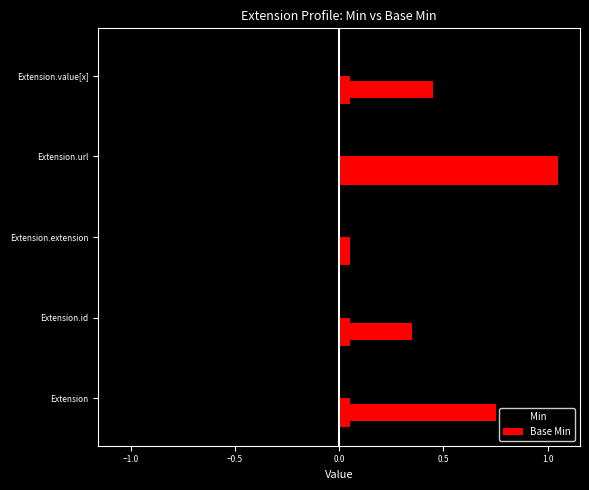

What is the difference between the Base Min values at 0.5 and 0.0?

1.0